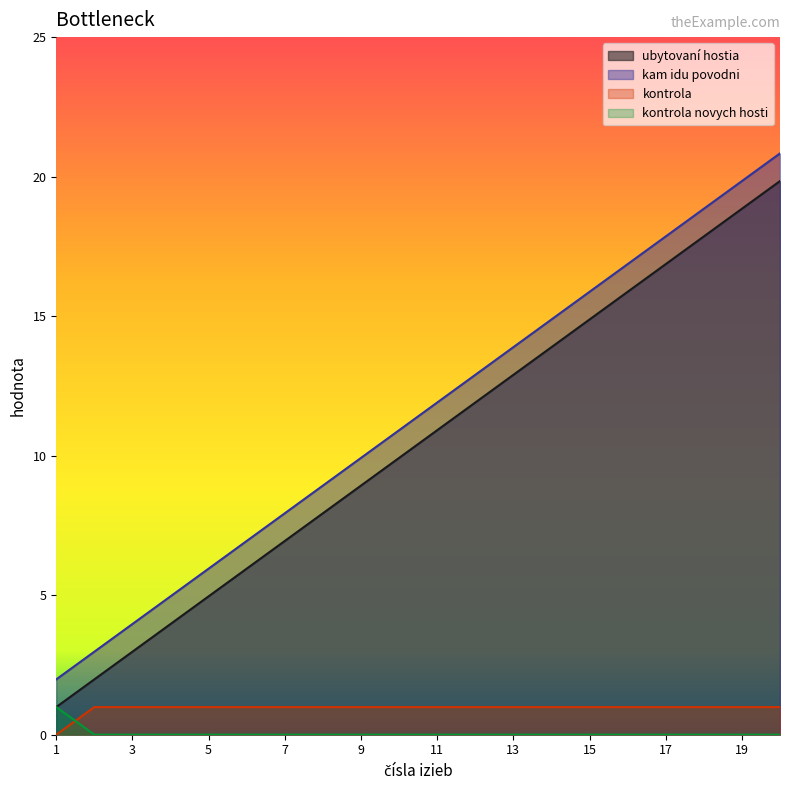

How many values in the ubytovaní hostia series are below 11?

10